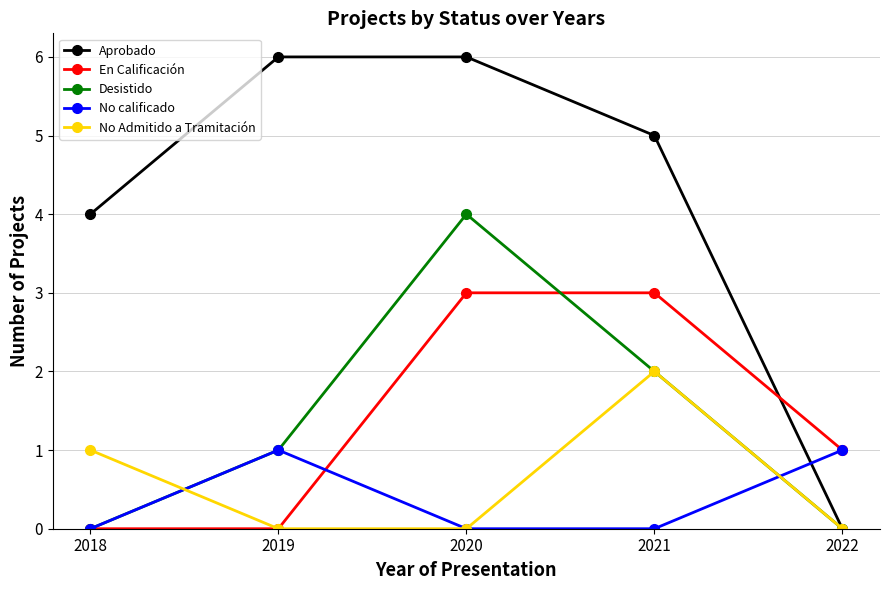

The value of Aprobado at 2019 is 6. True or false?

True